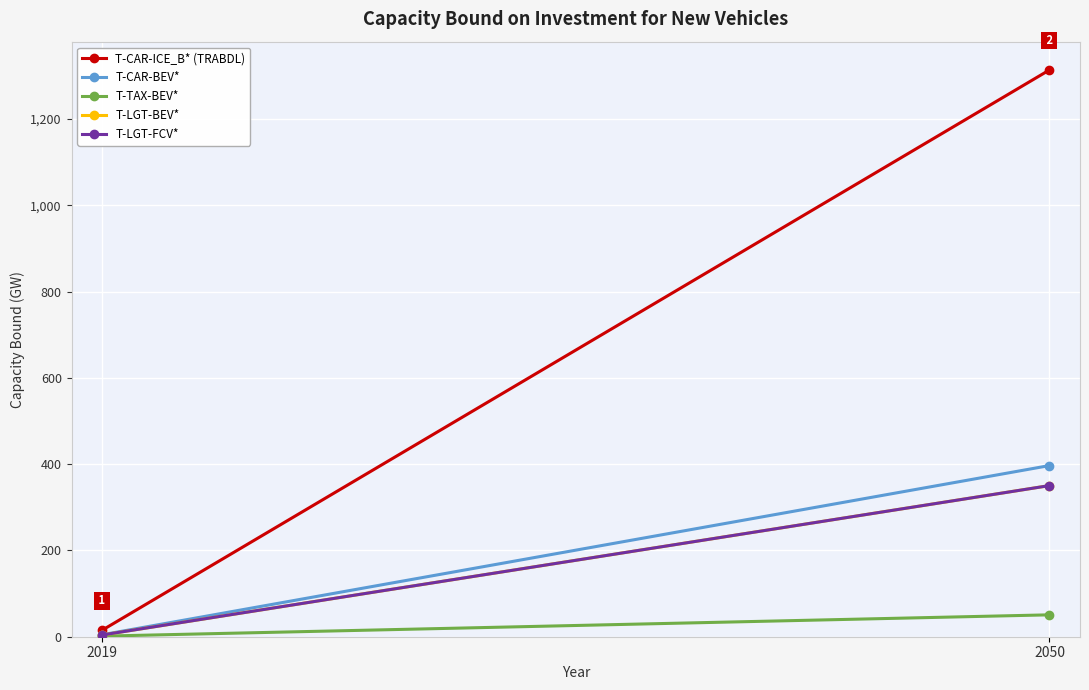

How many lines are shown in the chart?

5